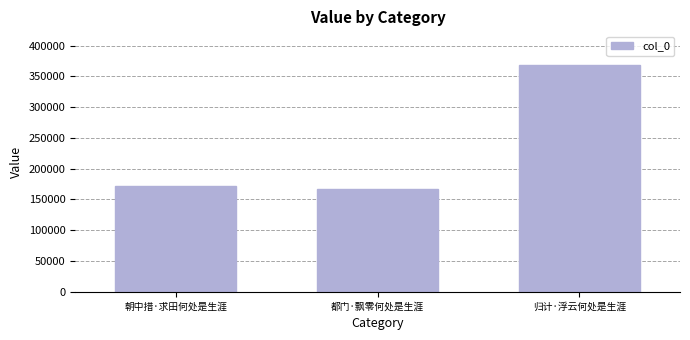

The chart shows a value of 114431 at 都门·飘零何处是生涯. True or false?

False